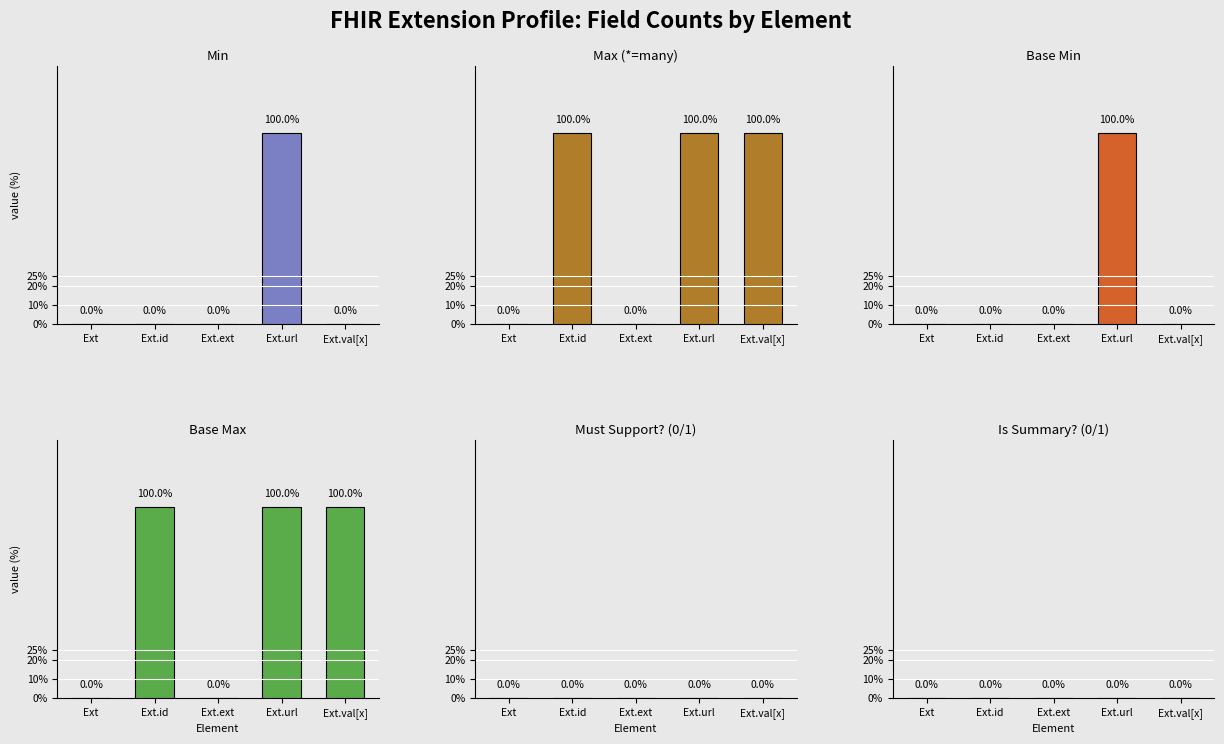

Which has a higher value, Ext.ext or Ext.val[x]?

Ext.ext